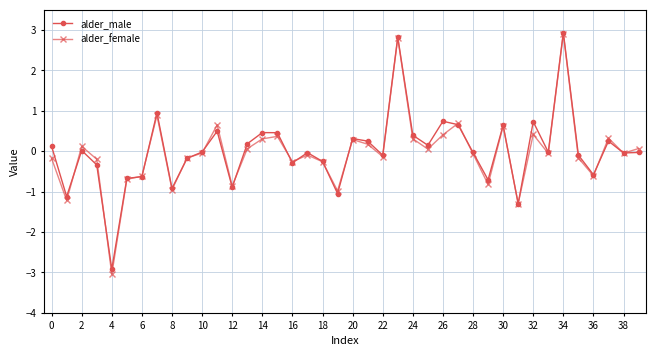

What is the maximum value shown in the chart?

2.9